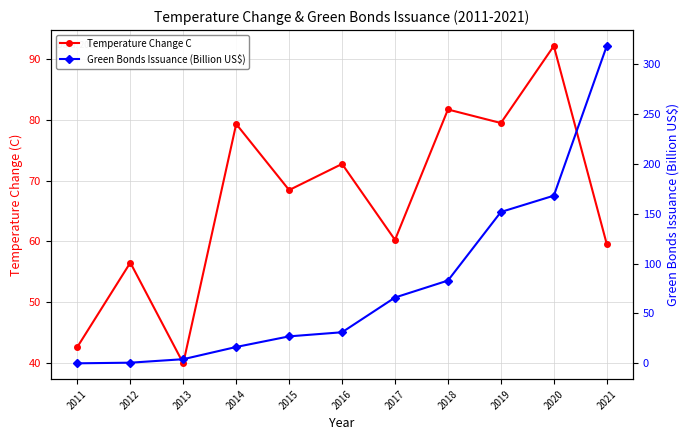

What is the total value across all series at 2017?

126.2